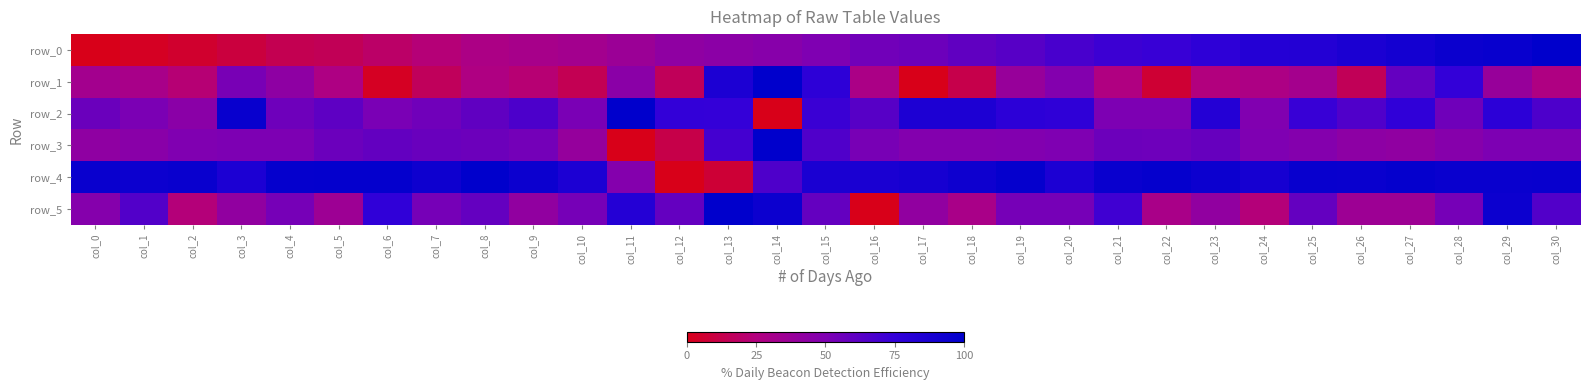

True or false: row_1 has a value of 11.9 at col_22.

False